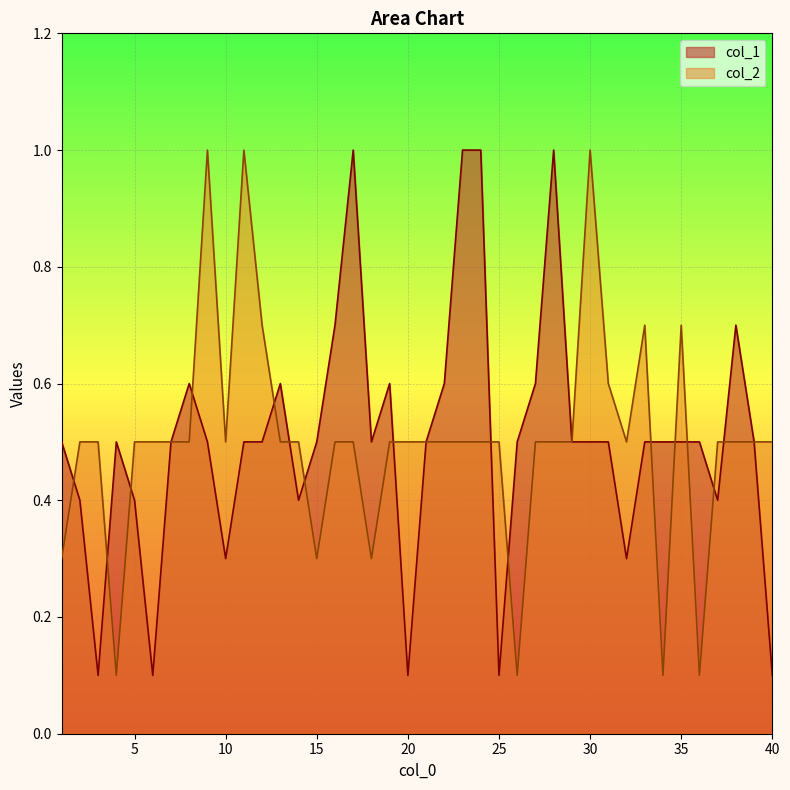

Where is the first local minimum for col_2?

4